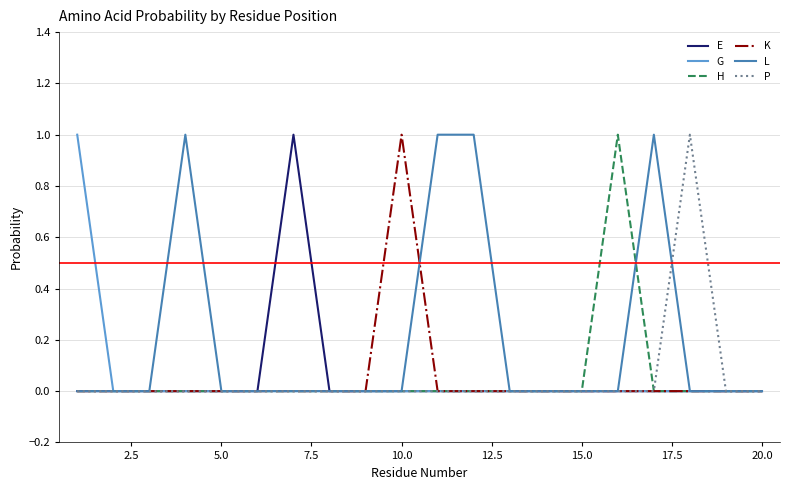

True or false: G and K intersect in this chart.

False